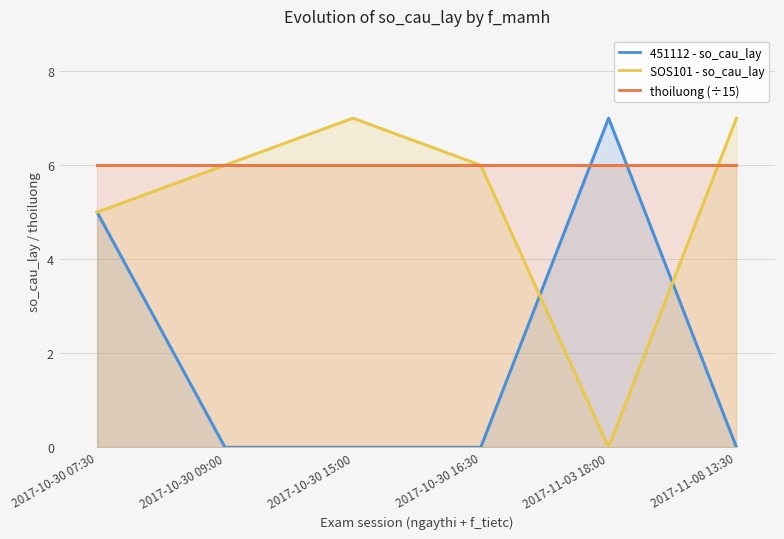

What is the spread (max minus min) of values at 2017-10-30 15:00?

7